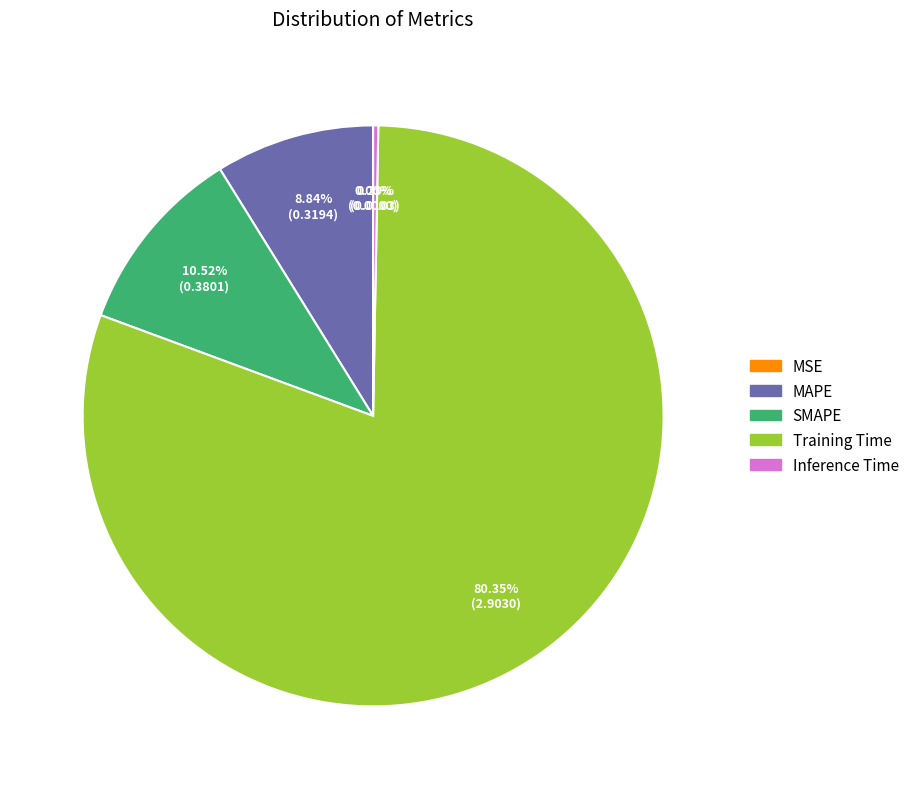

To the nearest percent, what is the difference between the Training Time and Inference Time slice percentages?

80%